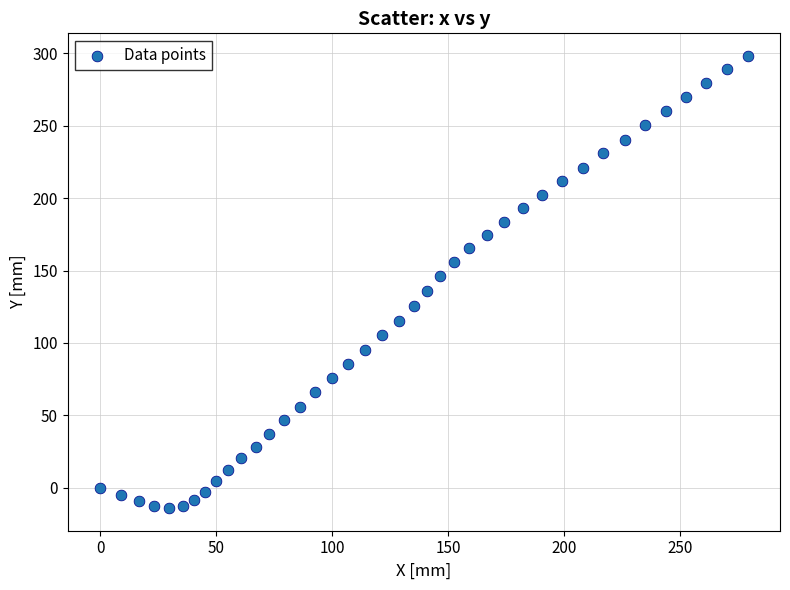

What is the range of Y values (max minus min)?

312.1